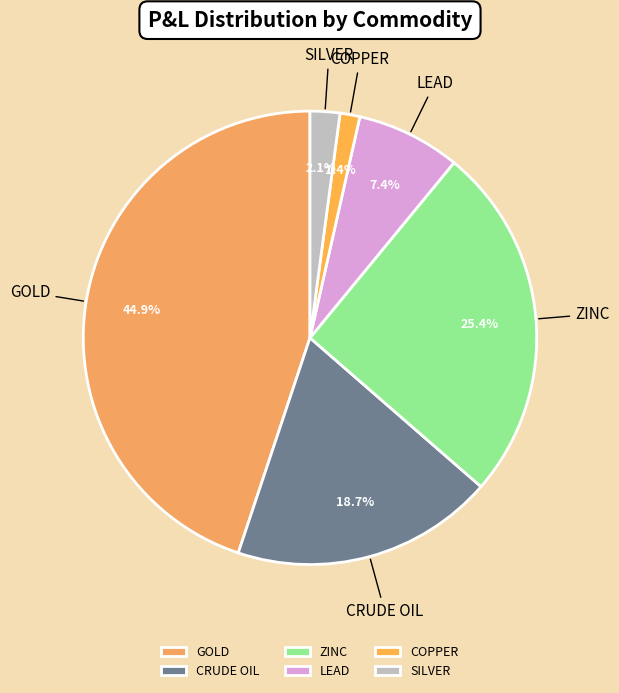

How many segments does this pie chart have?

6